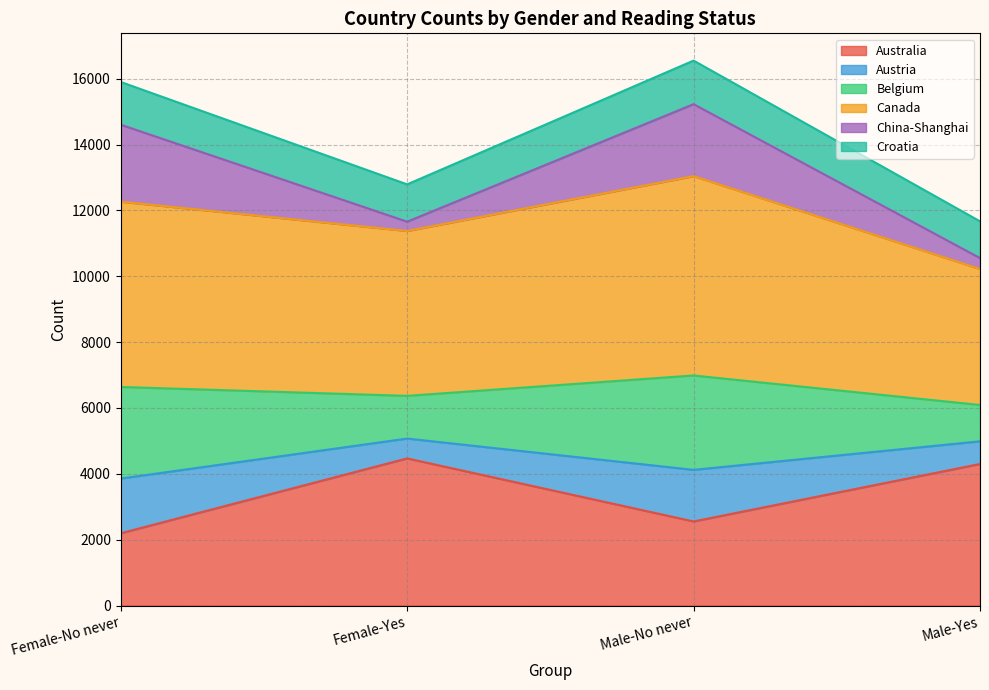

At which label does Australia reach its minimum?

Female-No never